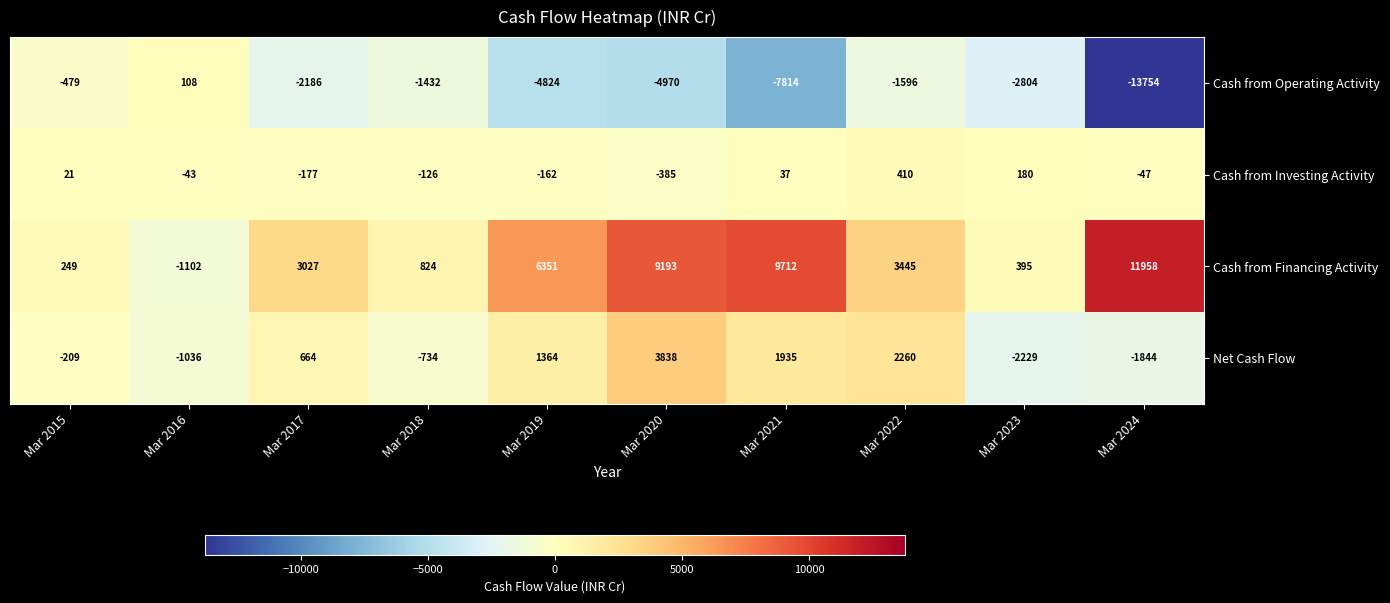

Is the value of Cash from Operating Activity at Mar 2018 greater than the value of Cash from Investing Activity at Mar 2019?

No